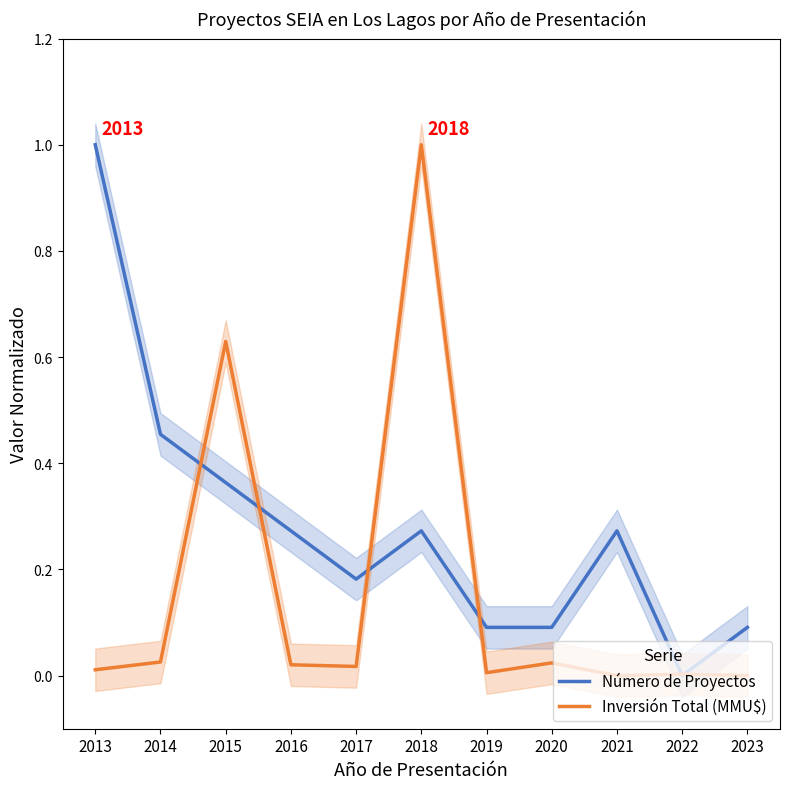

How many interior local valleys does the Número de Proyectos series have?

2